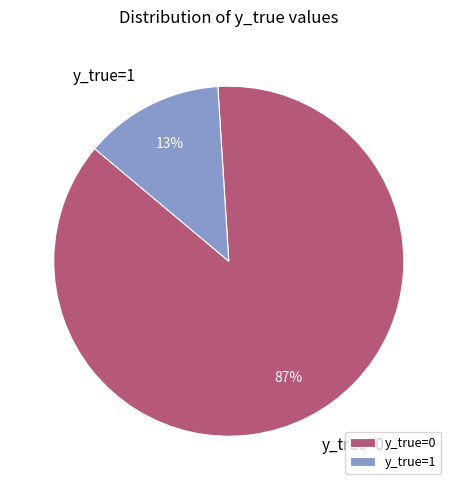

To the nearest percent, what is the average slice percentage?

50%